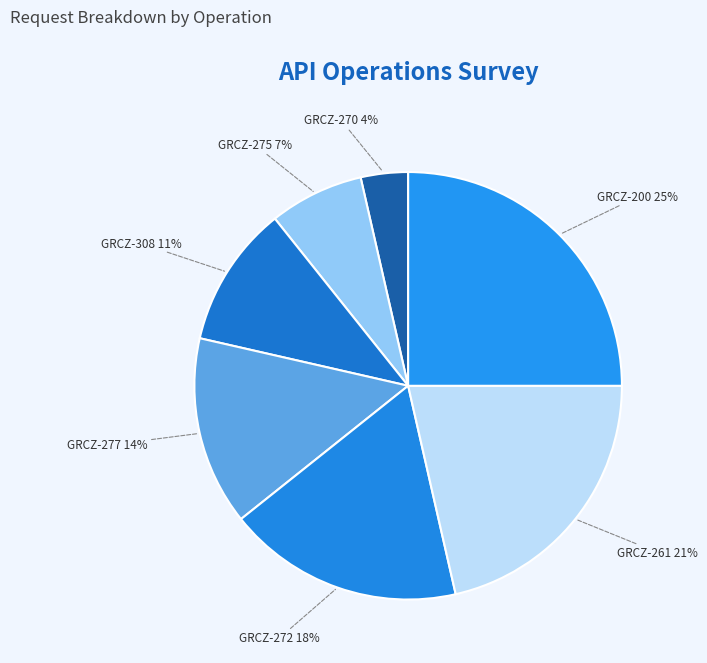

Count the number of slices in the pie.

7